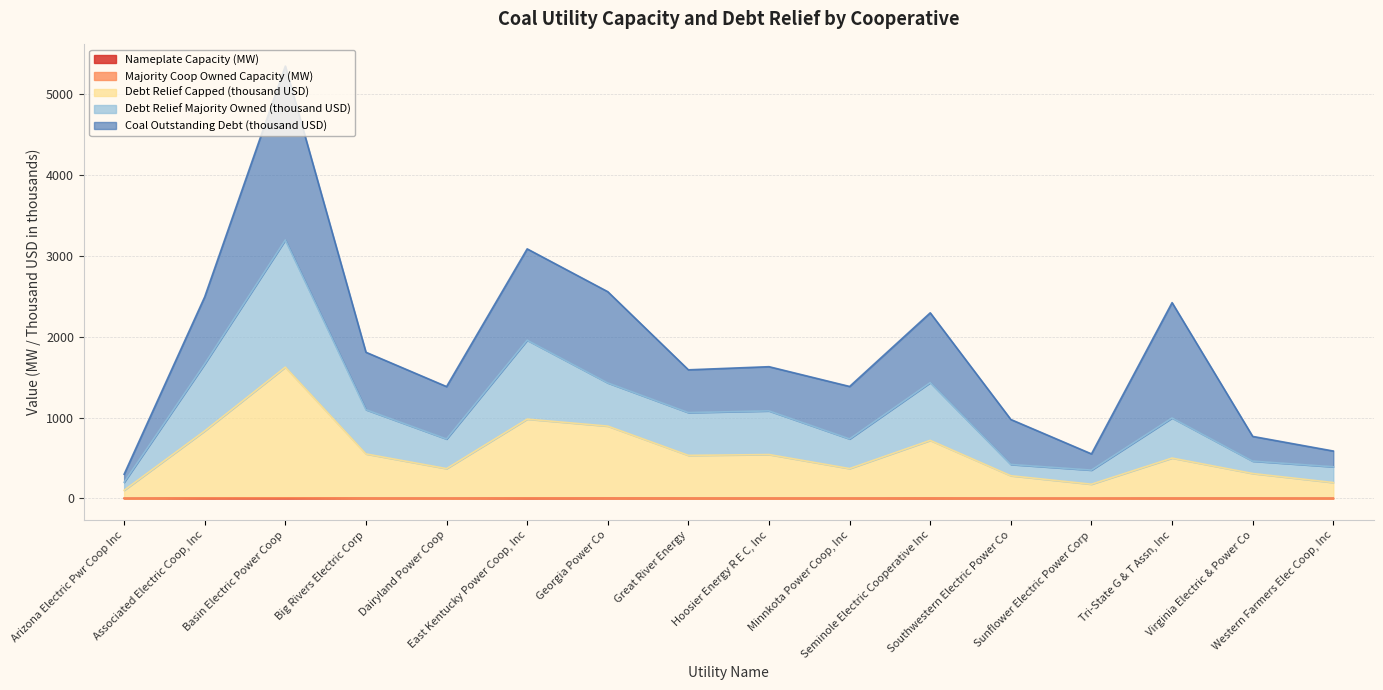

What is the difference between the maximum and minimum values in the Nameplate Capacity (MW) series?

3.0